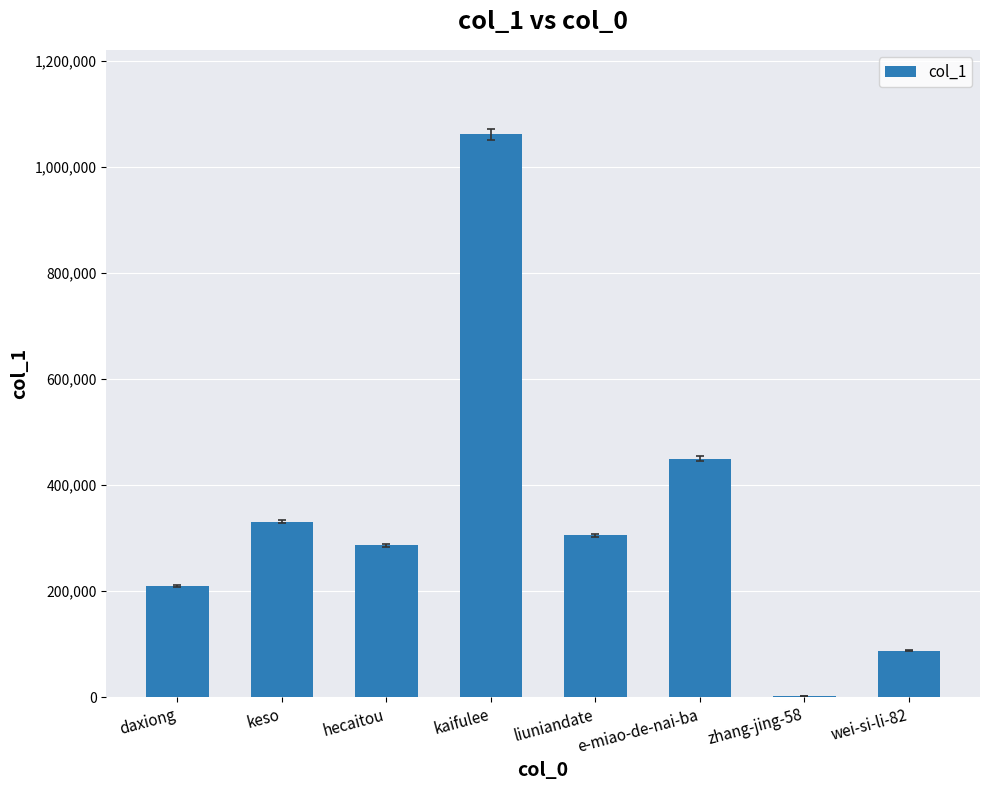

What is the sum of all values?

2735003